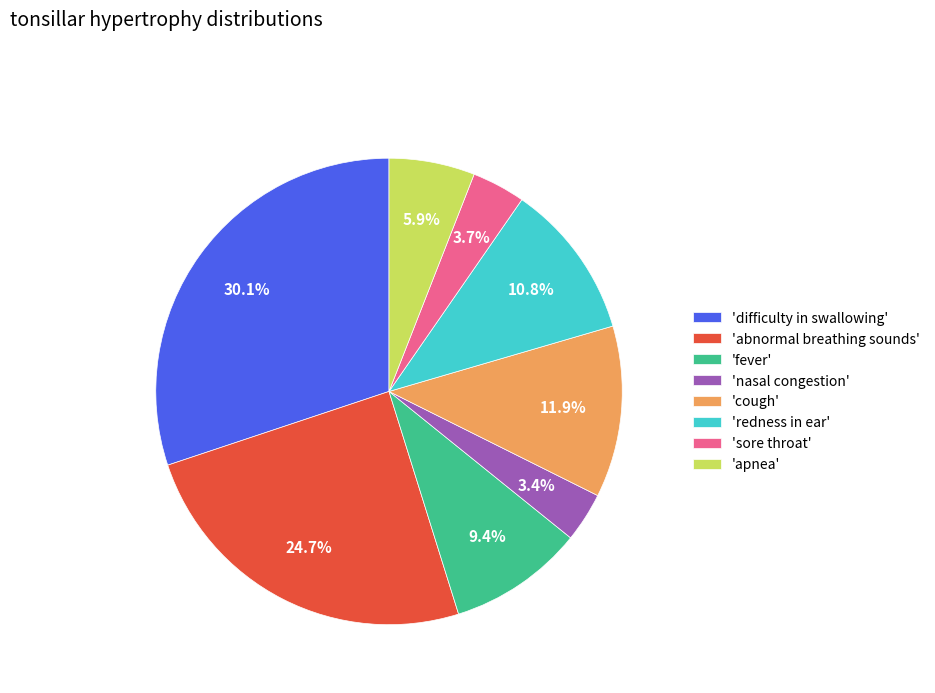

Which category has the biggest portion of the pie?

'difficulty in swallowing'